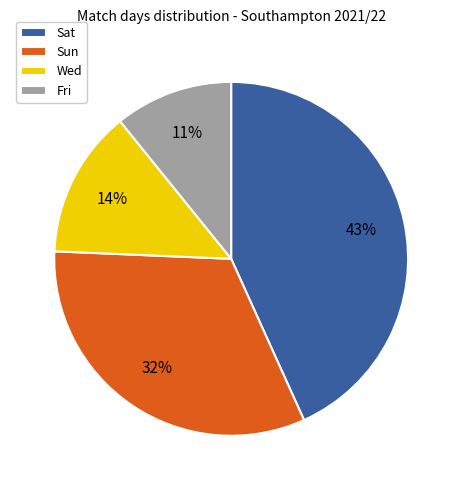

To the nearest percent, what percentage of the pie is Fri?

11%